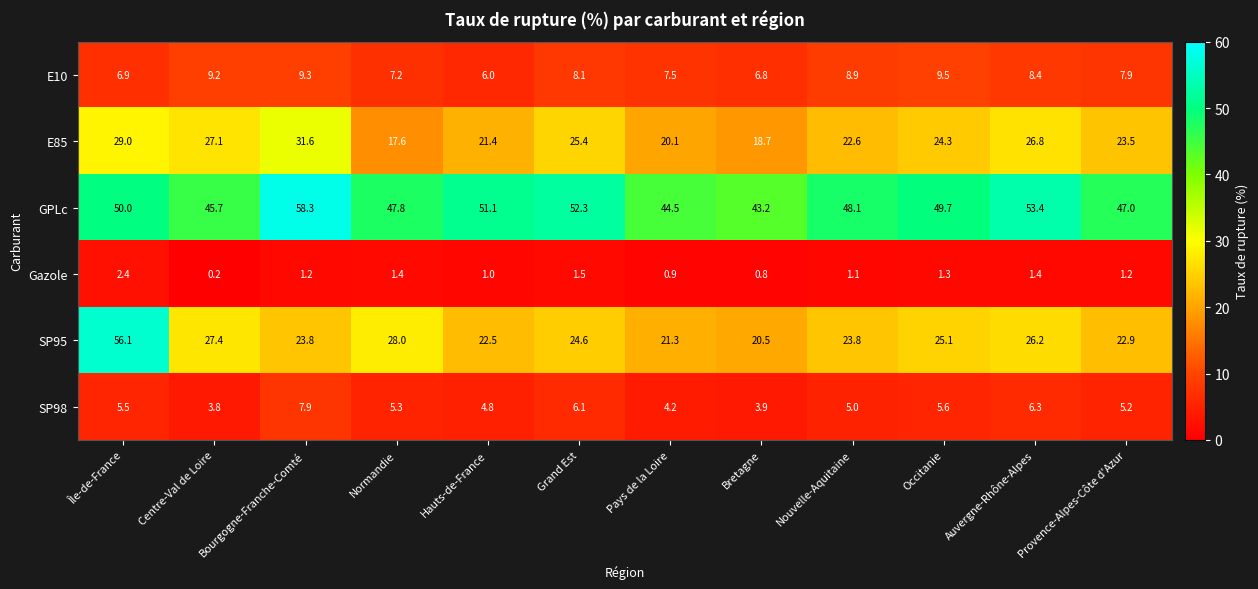

What is the spread (max minus min) of values at Bretagne?

42.4